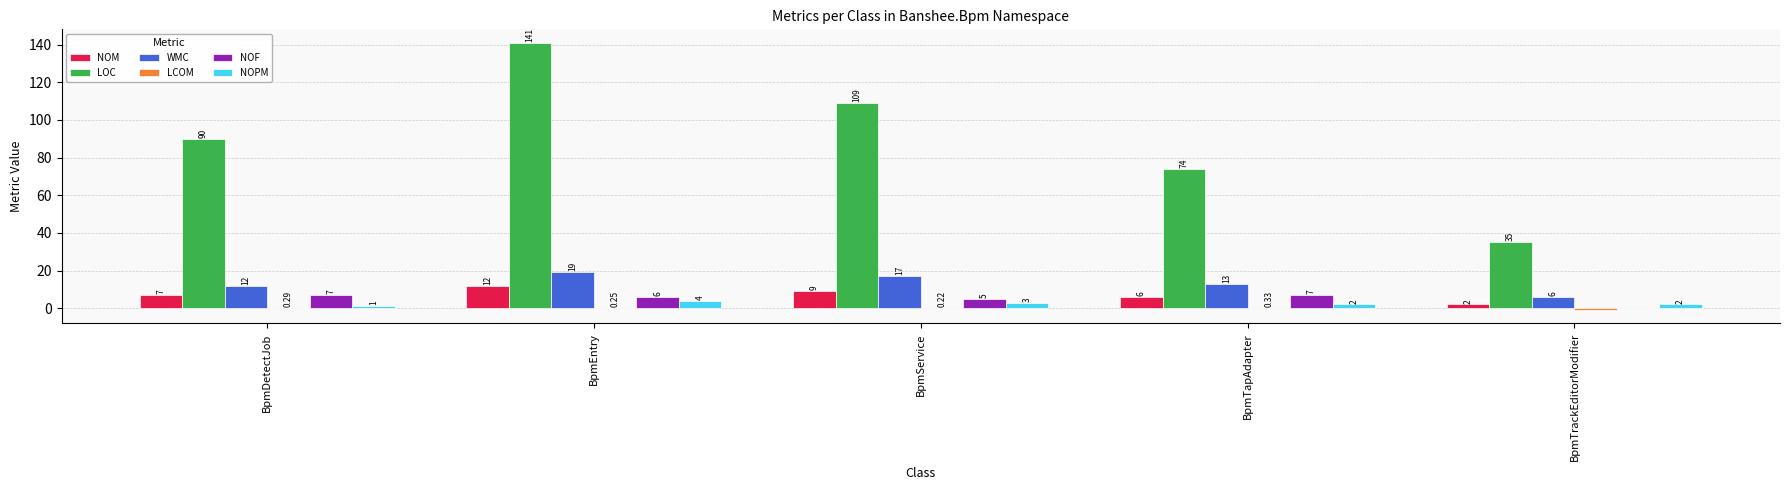

At which category is the sum across all series the highest?

BpmEntry